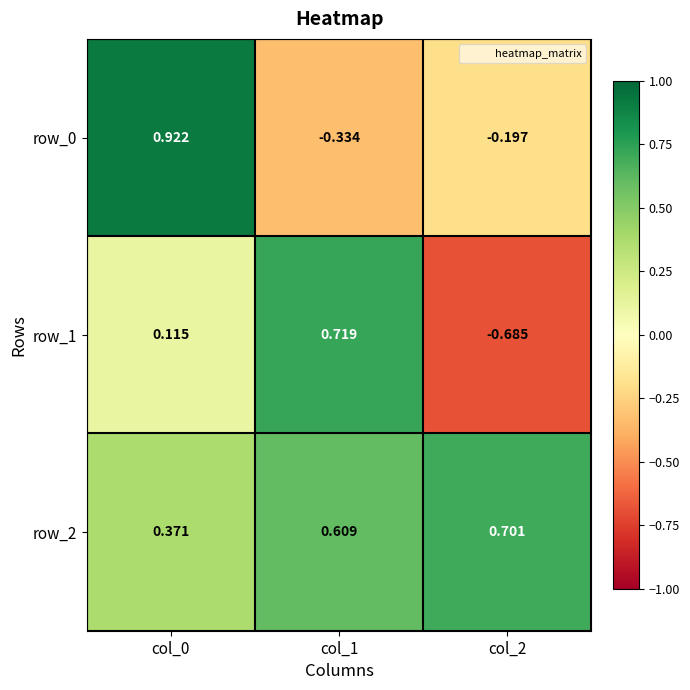

Is the value of row_0 at col_2 greater than the value of row_2 at col_2?

No